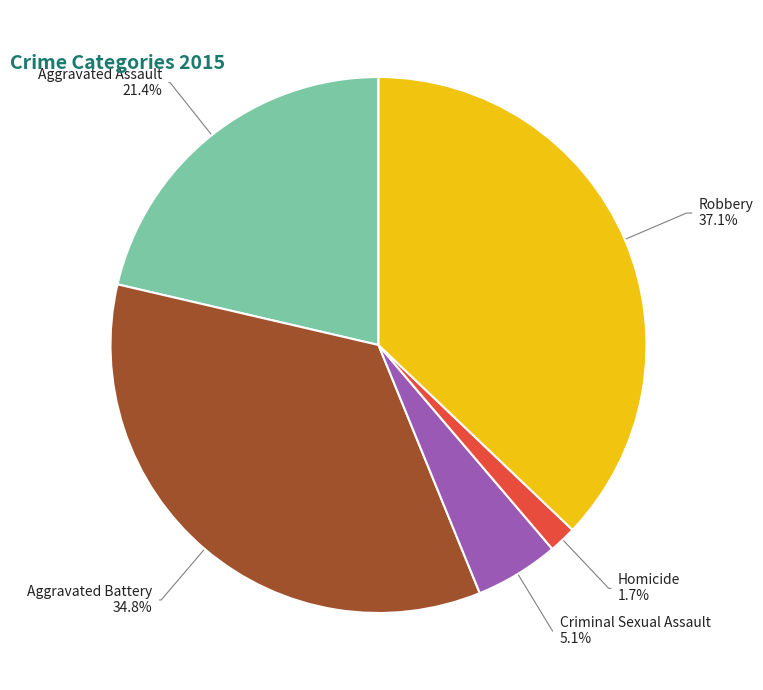

The Robbery slice represents 37% of the pie. True or false?

True